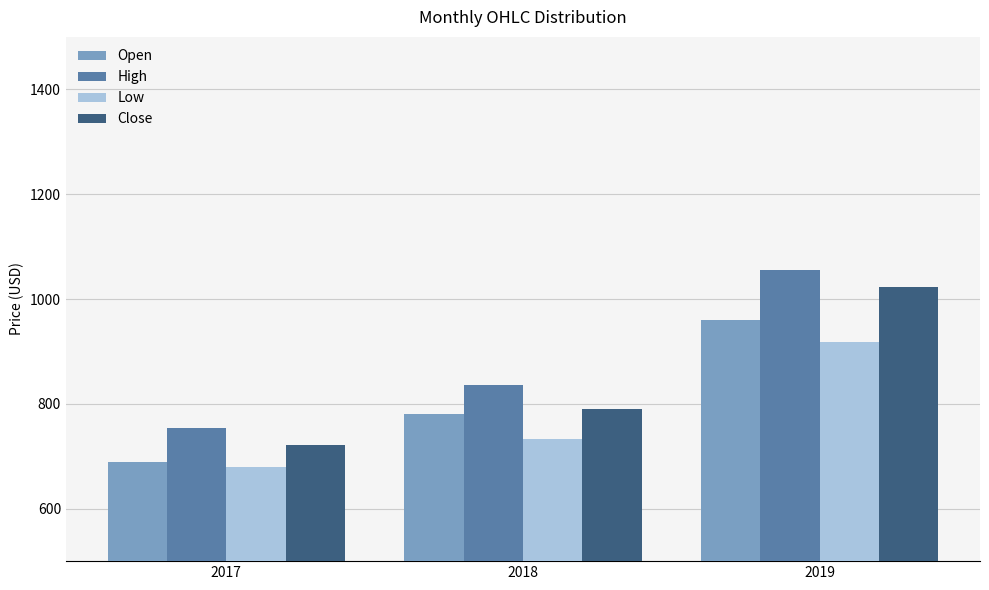

True or false: Close has a value of 488.7 at 2017.

False